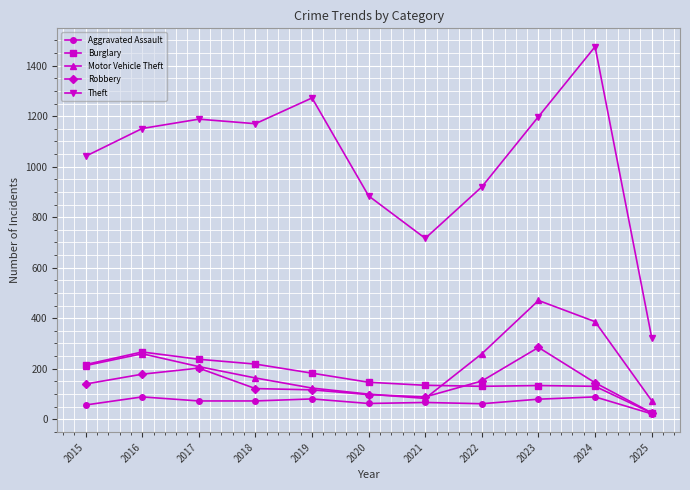

What is the value of the Burglary point at the 1st from the left?

216